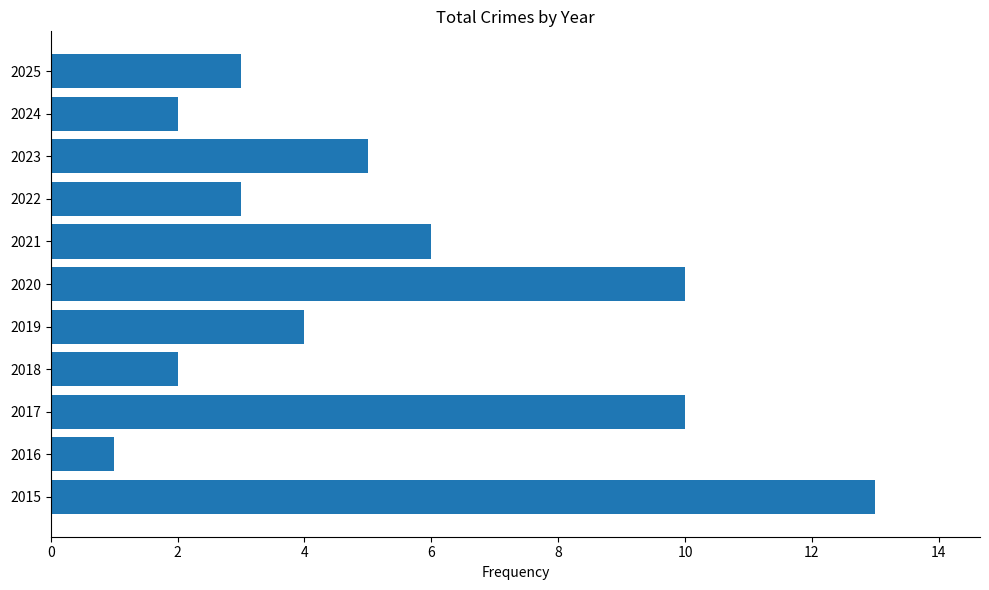

Reading bottom to top, list all the values displayed in this chart.

13	1	10	2	4	10	6	3	5	2	3